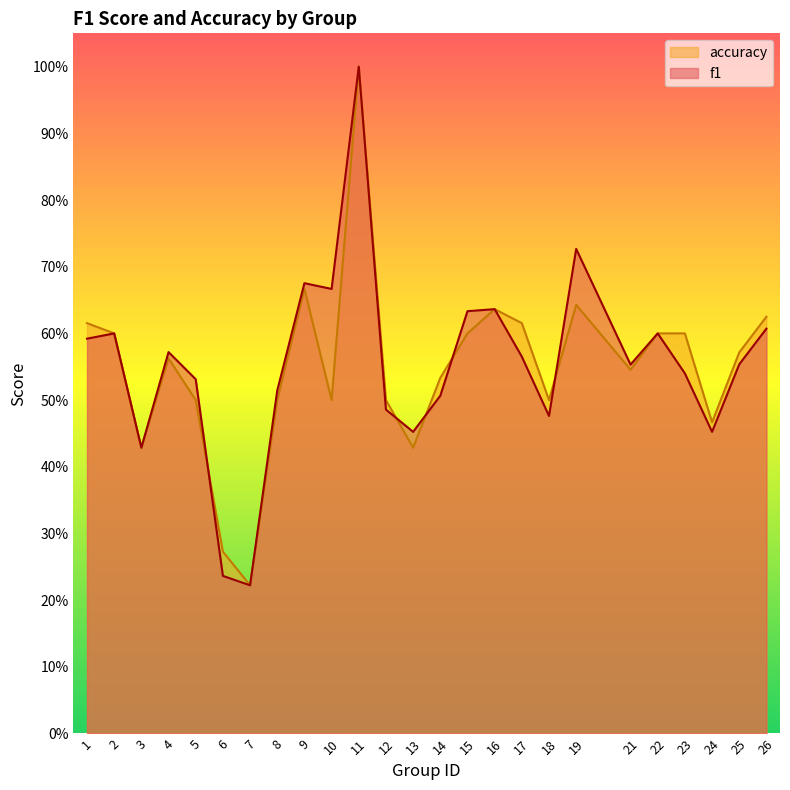

Where is f1 nearest to the value 0?

7